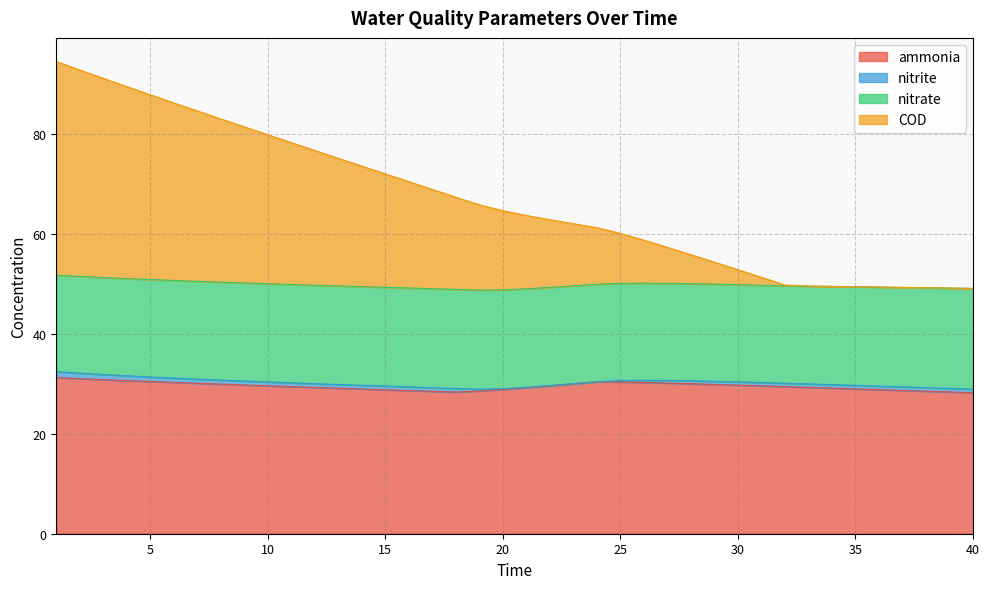

True or false: COD has more than 2 interior local peaks.

False